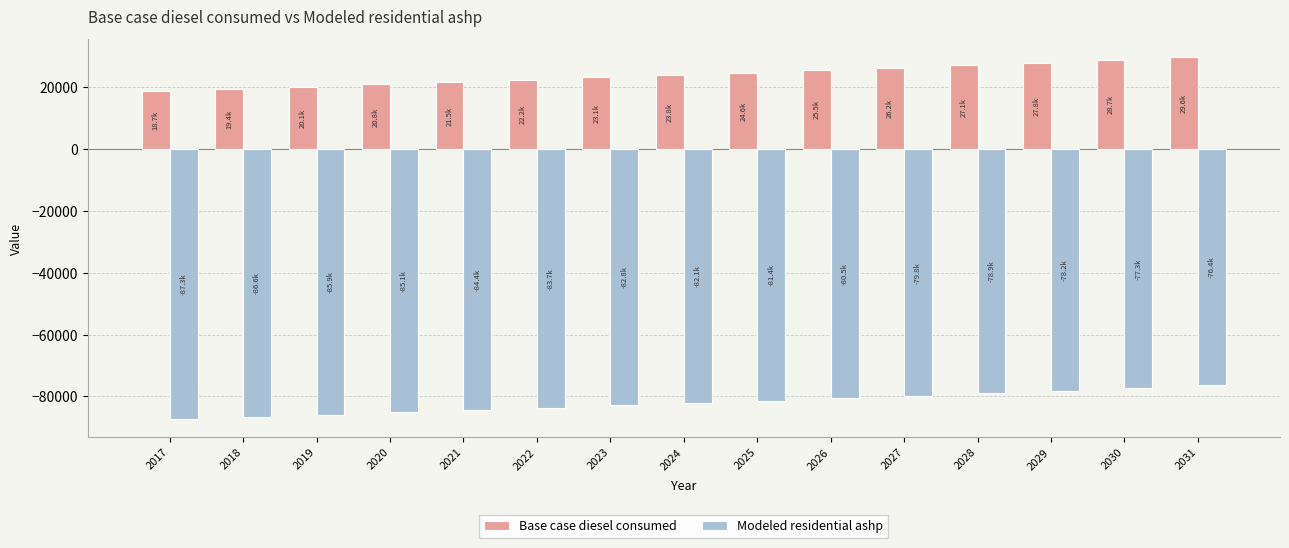

How many values in the Modeled residential ashp series exceed -82096?

7